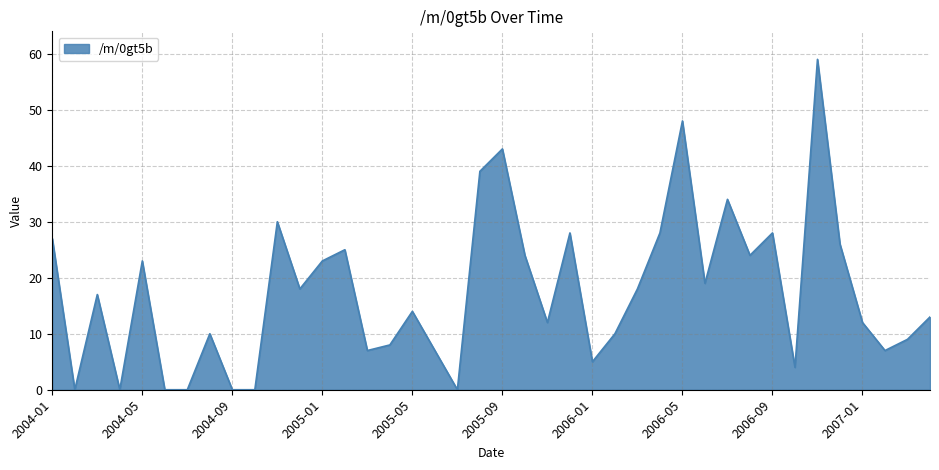

What is the average value?

17